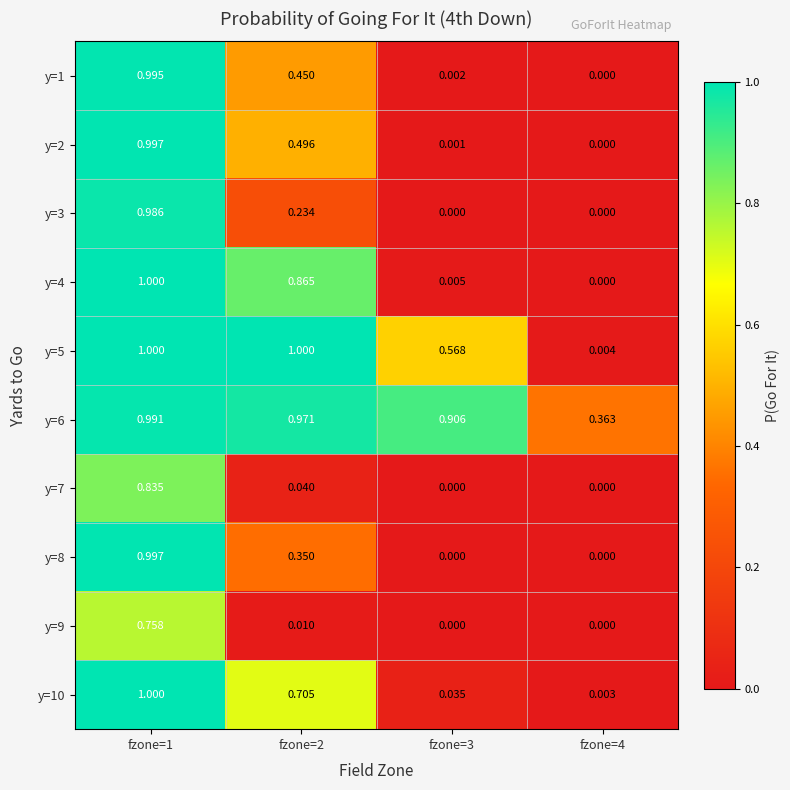

Is the value of y=4 at fzone=3 greater than the value of y=2 at fzone=1?

No